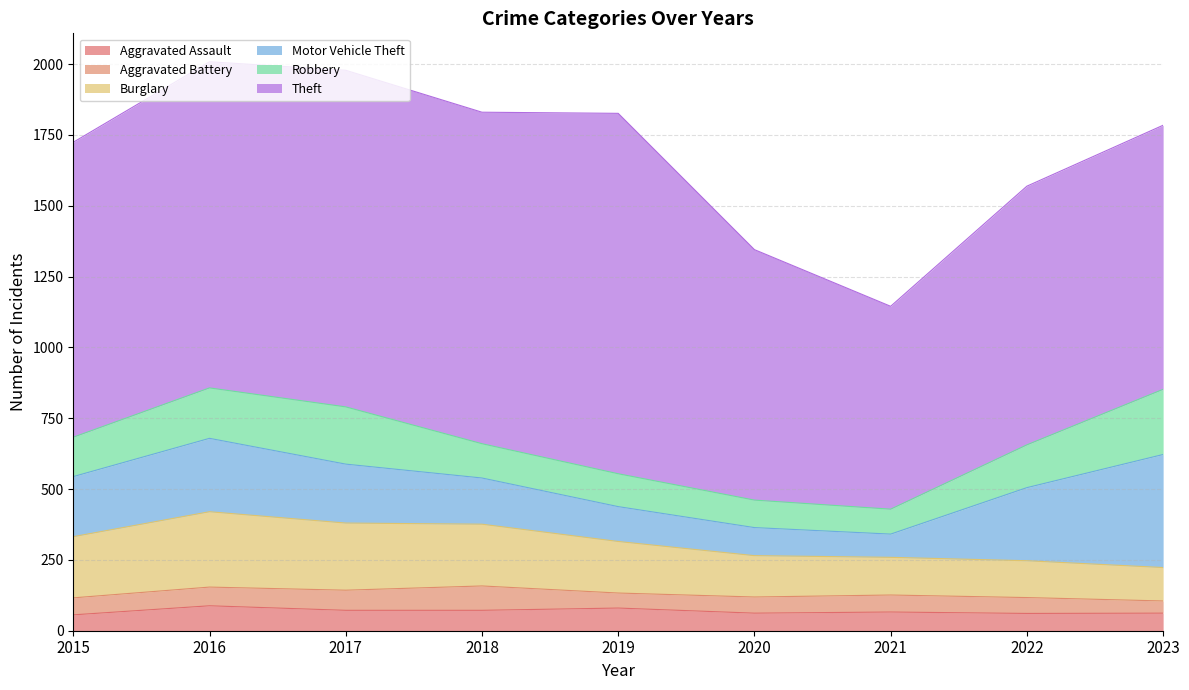

What is the difference between the maximum and minimum values in the Aggravated Assault series?

32